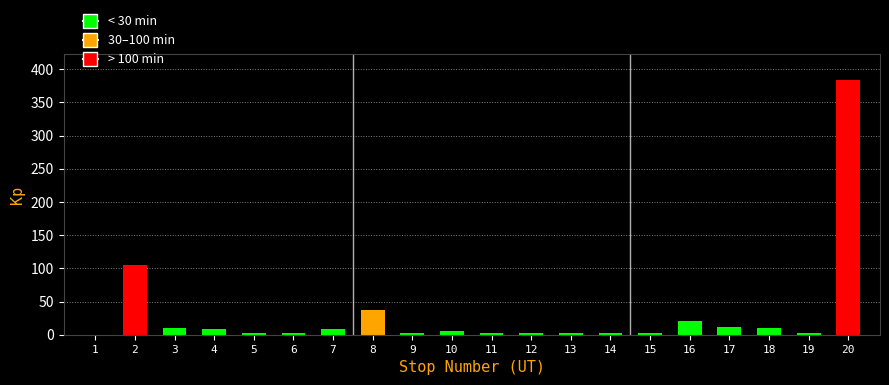

Which category has the highest value across all series?

20